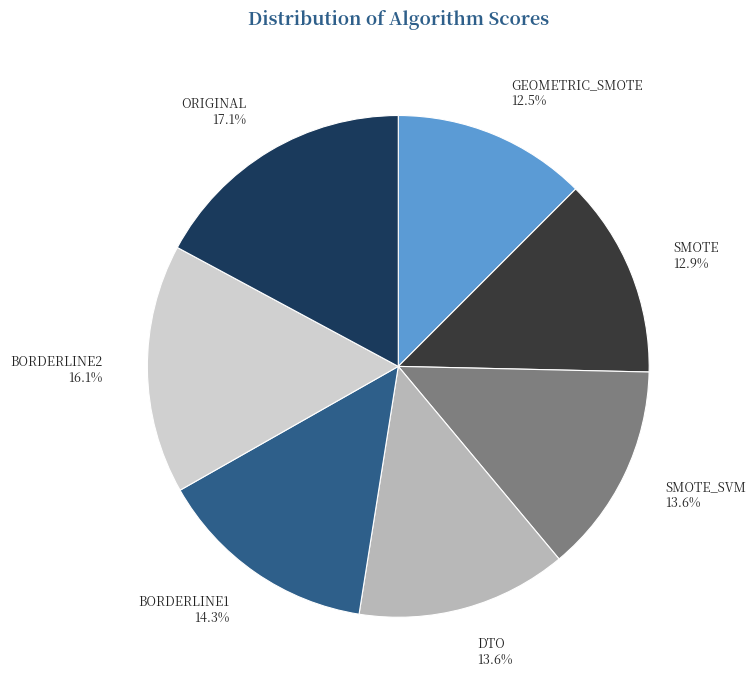

To the nearest percent, what is the difference between the largest and smallest slice percentages?

5%